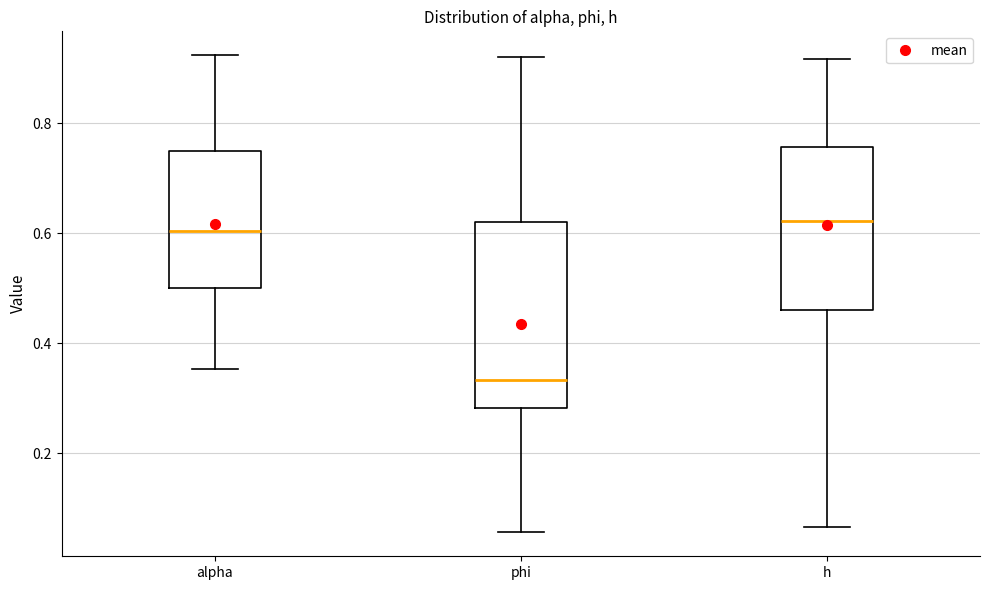

Which box has the lowest median line?

phi